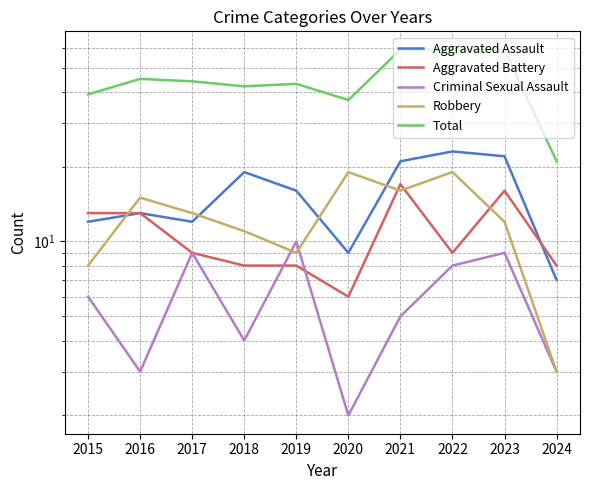

After their last crossing, which series has the higher values: Aggravated Battery or Criminal Sexual Assault?

Aggravated Battery